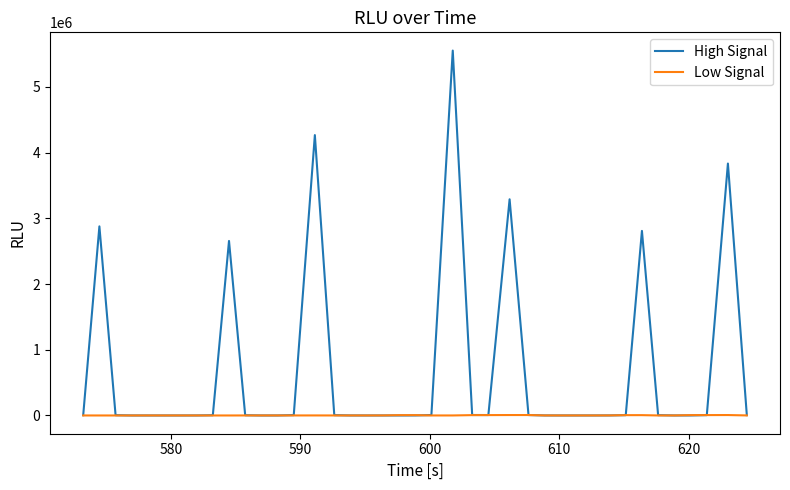

Which series has the widest spread of values?

High Signal